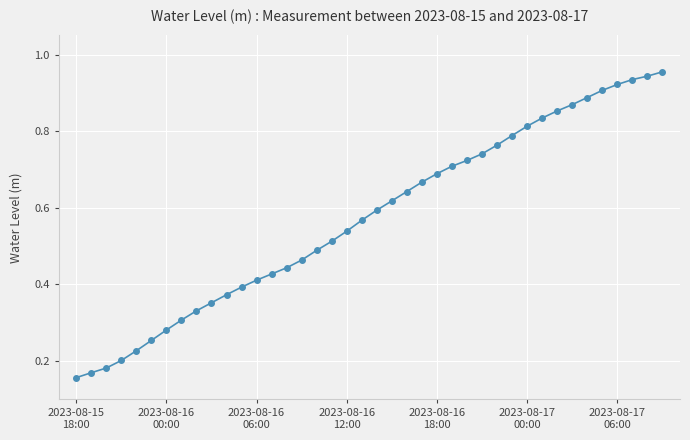

What is the sum of all values?

22.9